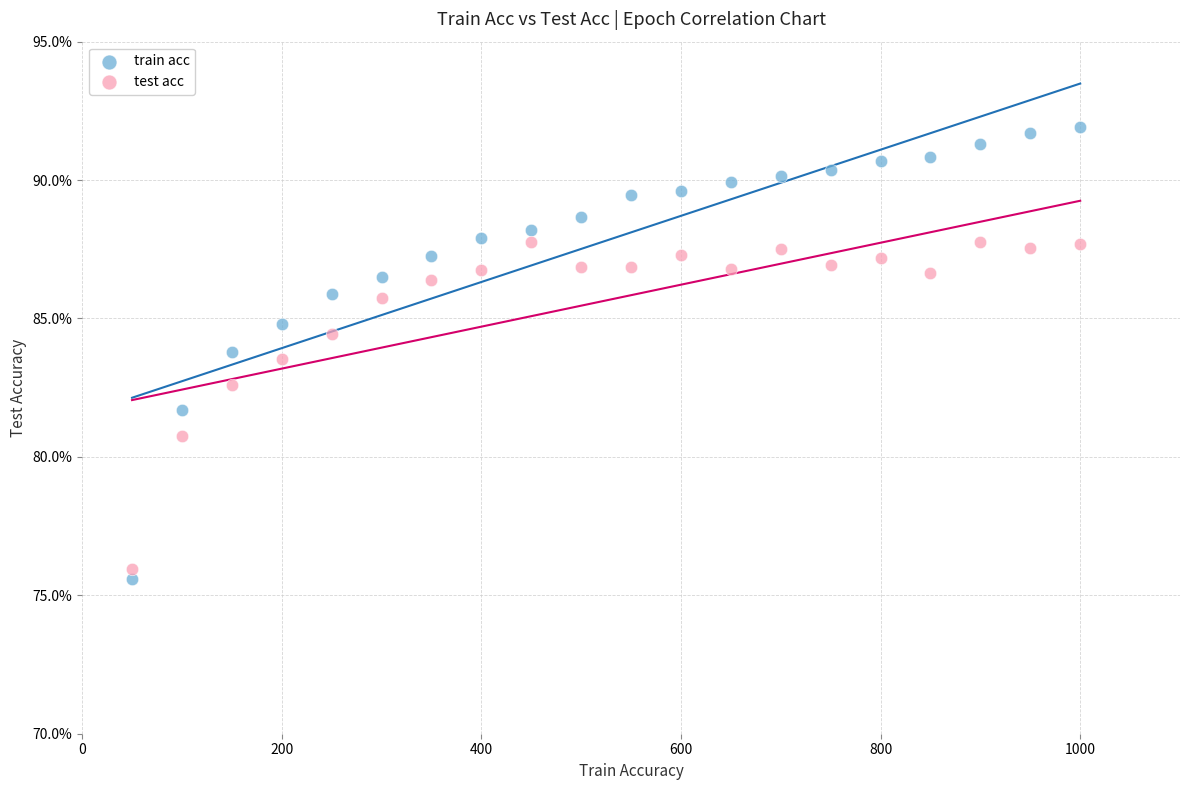

Which series reaches the minimum Y coordinate?

train acc